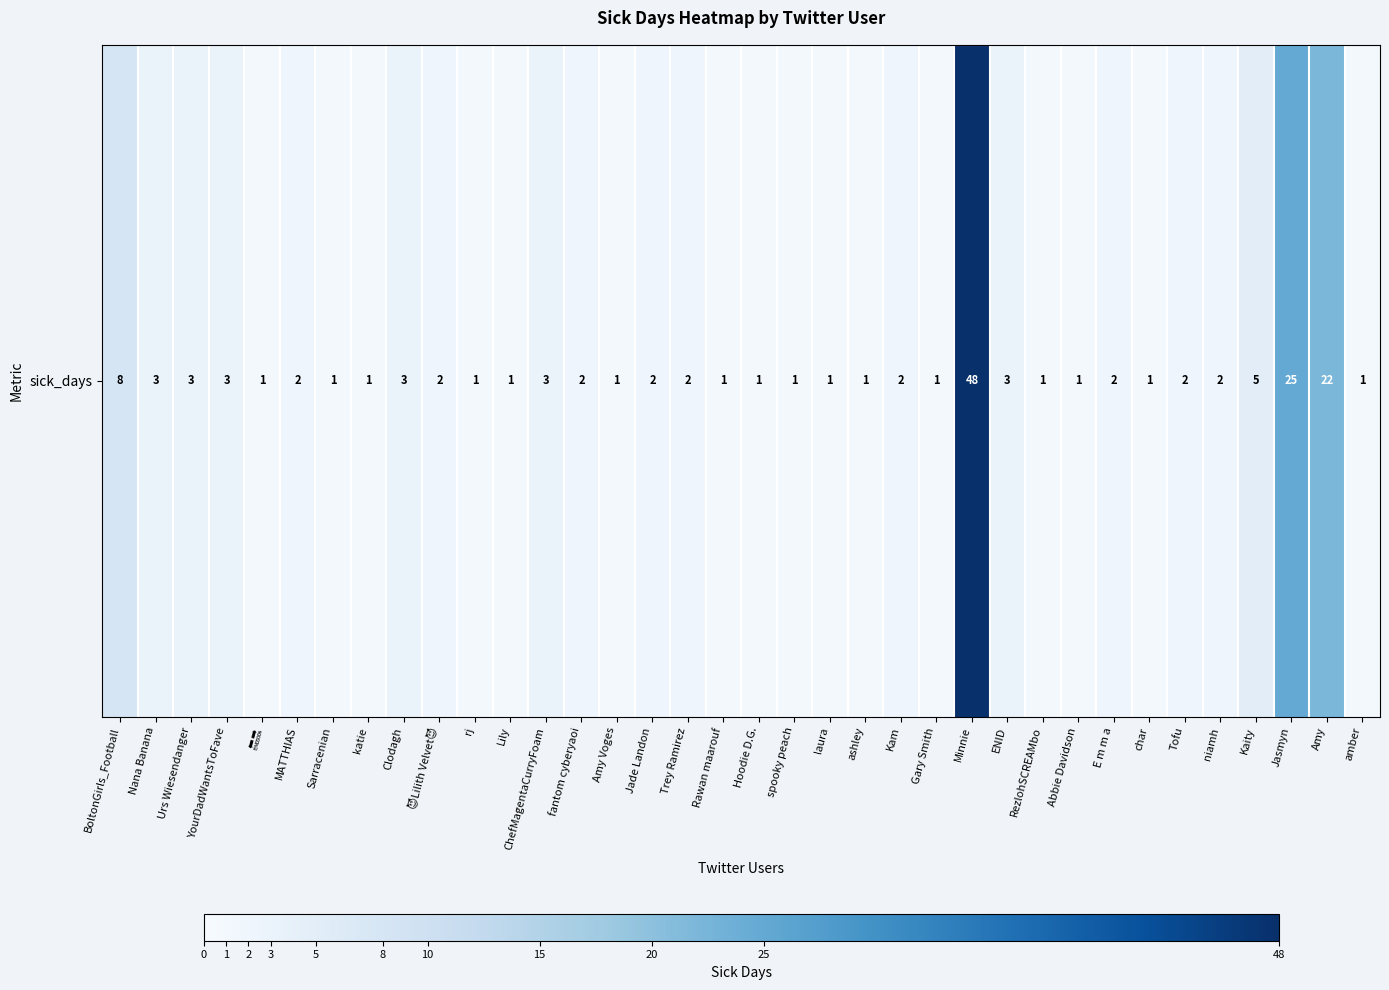

What is the change in value from BoltonGirls_Football to RezlohSCREAMbo?

-7